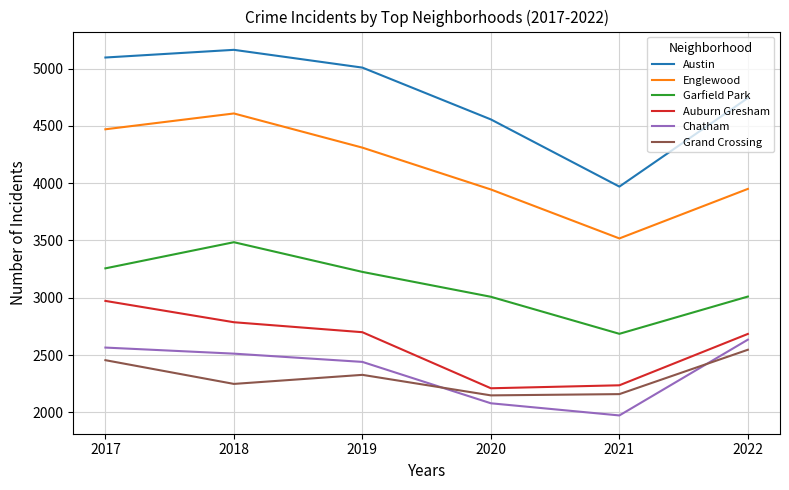

Does the chart display data point markers on the line(s)?

No